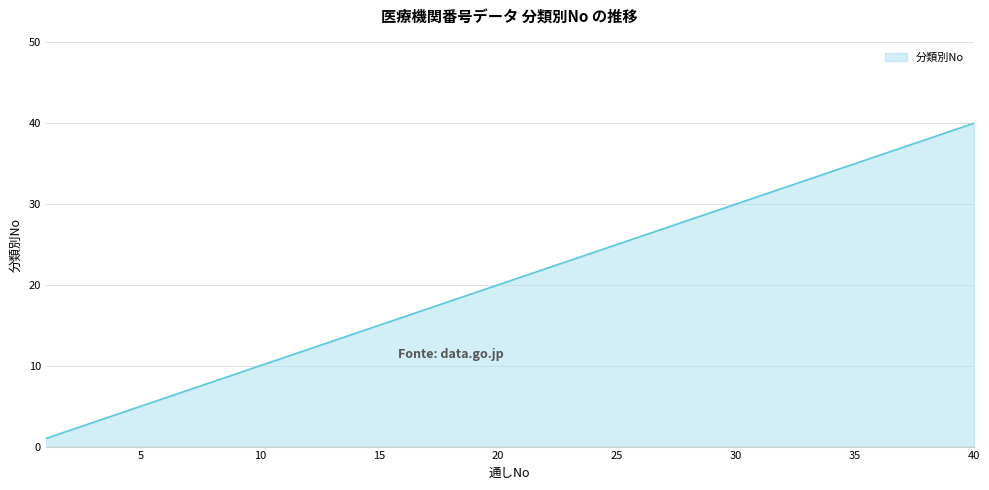

What is the difference between the maximum and minimum values?

39